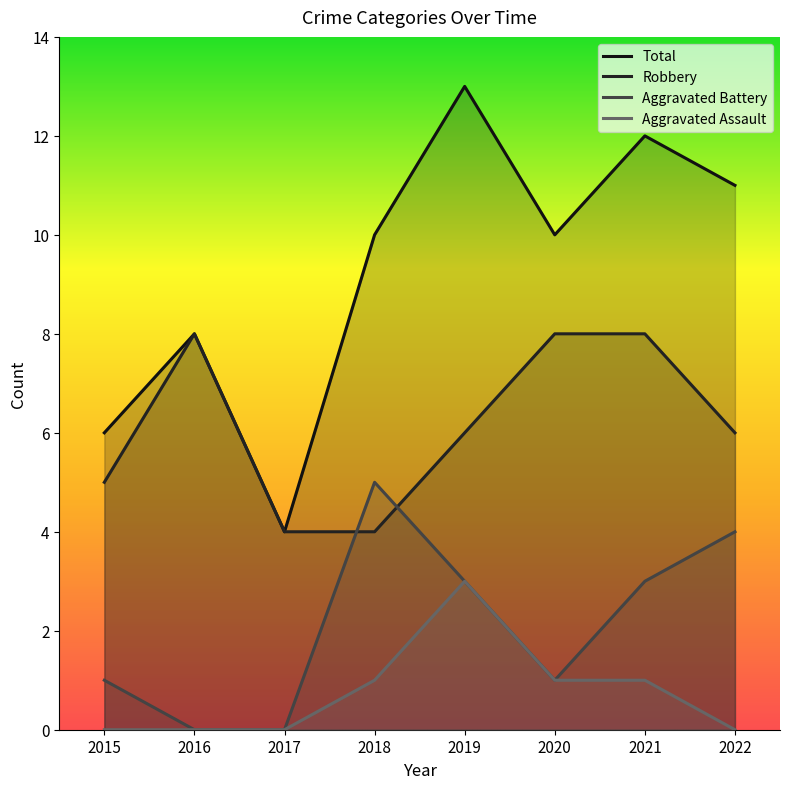

Count the Aggravated Battery values in the range 1 to 4.

5